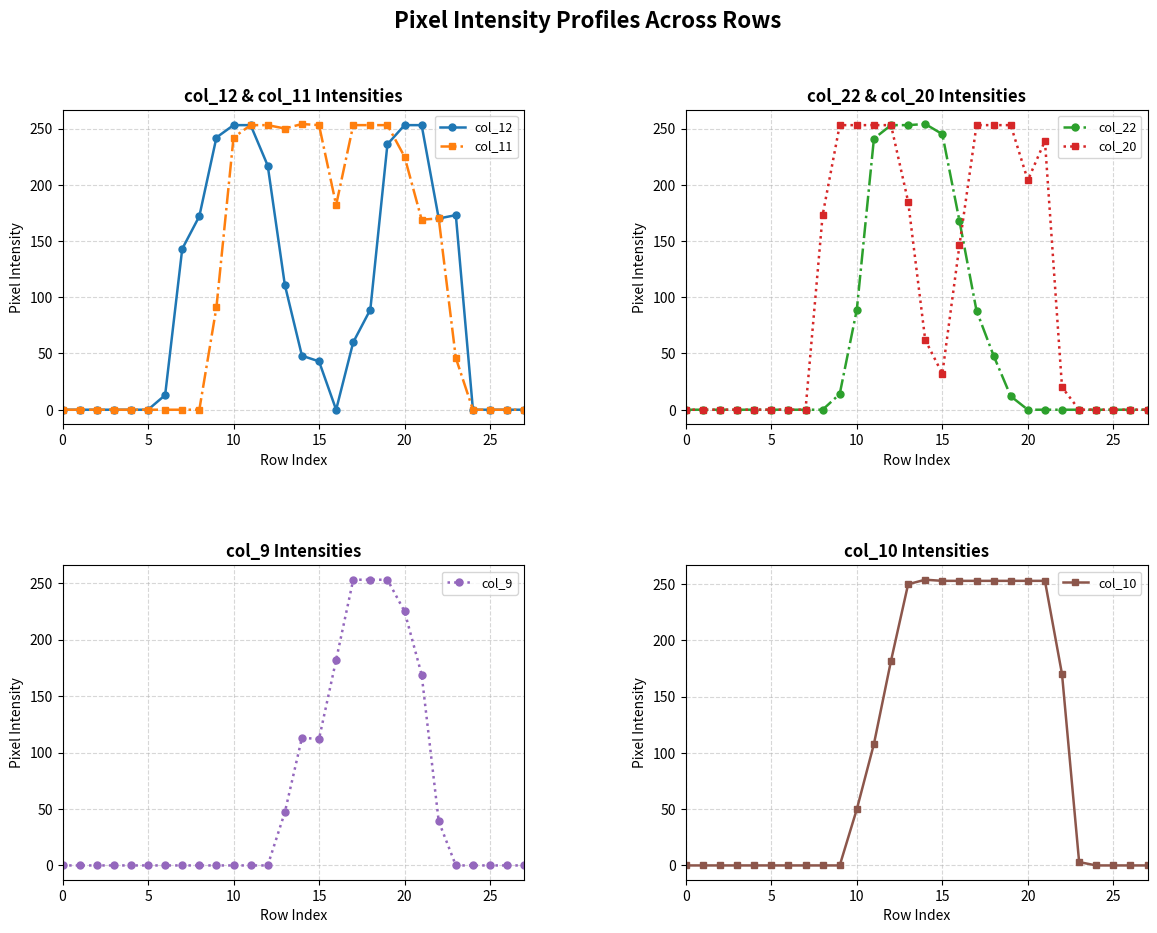

What is the label of the 17th point from the left?

16